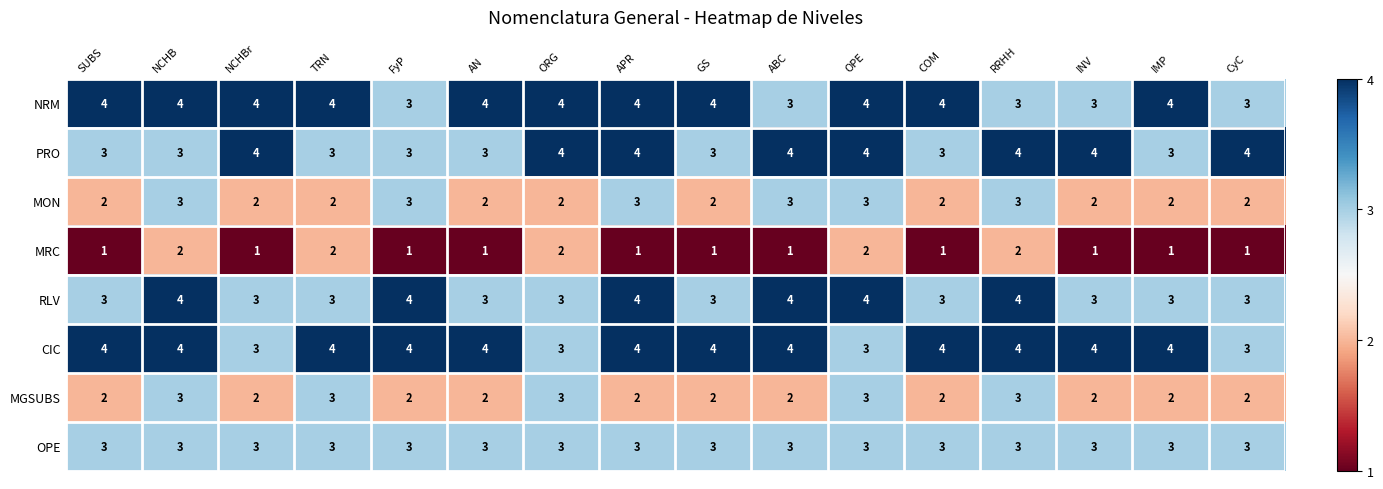

What is the average value of the PRO series?

4